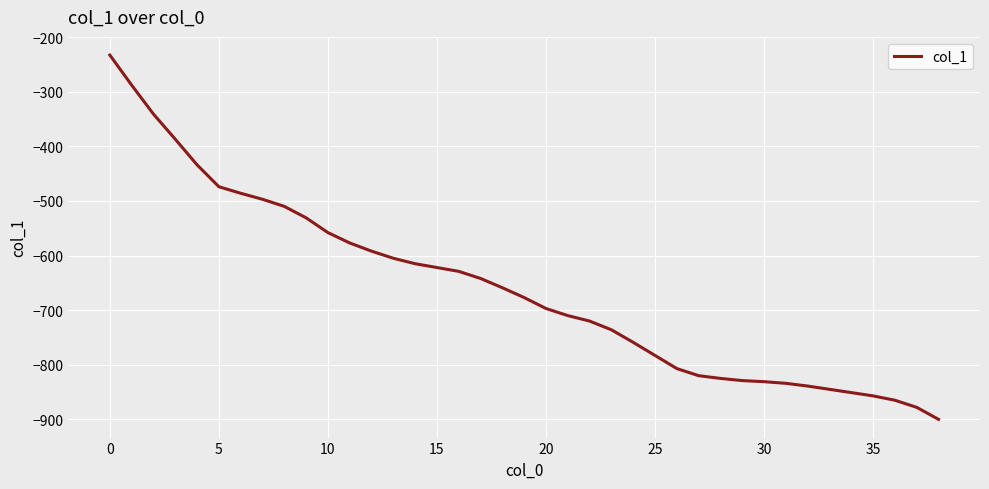

What is the difference between the maximum and minimum values?

667